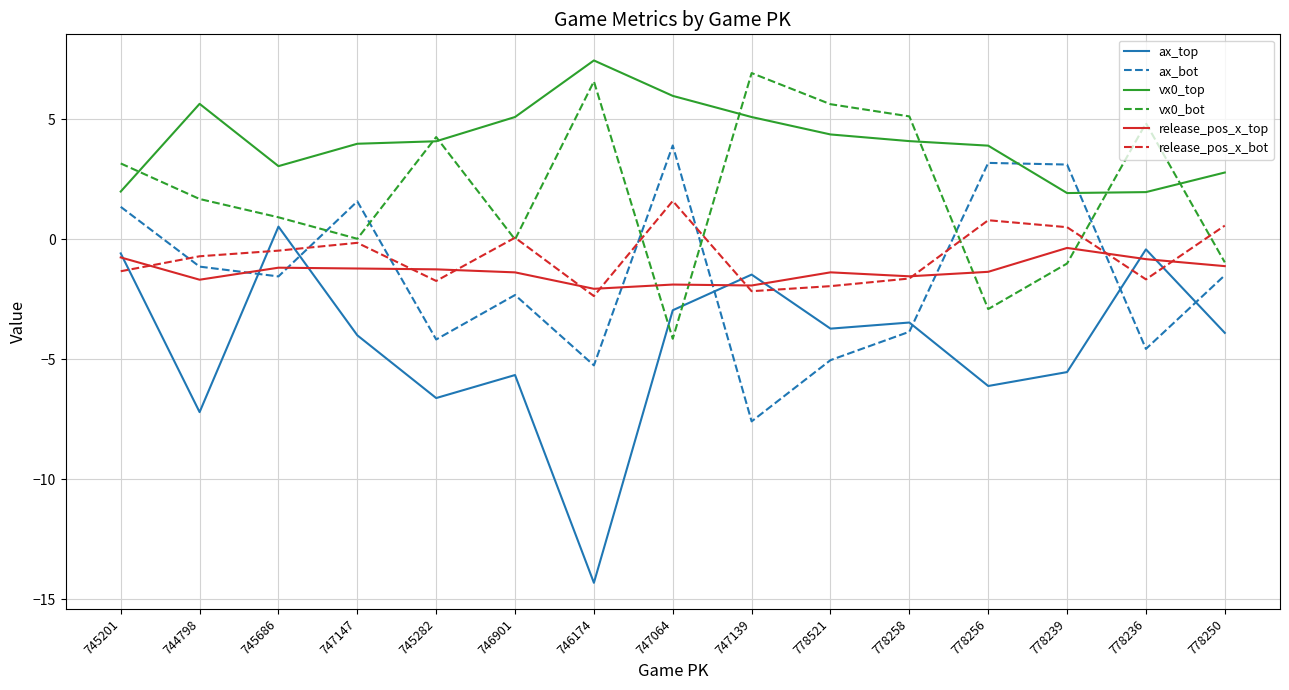

What is the spread (max minus min) of values at 745282?

10.9